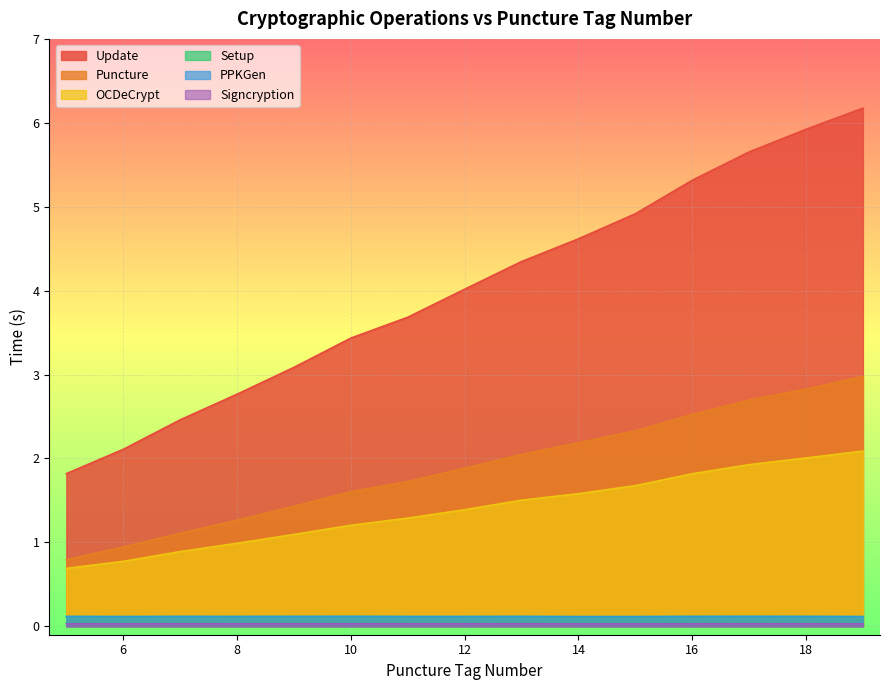

What are all the series names shown in the legend?

PPKGen, Signcryption, Update, Puncture, OCDeCrypt, Setup